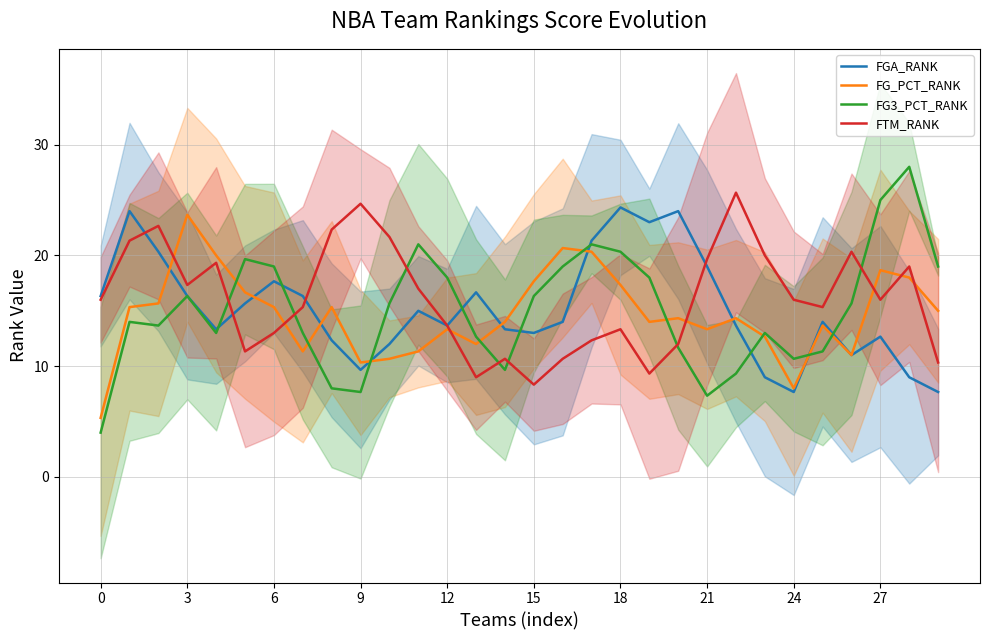

At which label is FGA_RANK closest to 15?

11